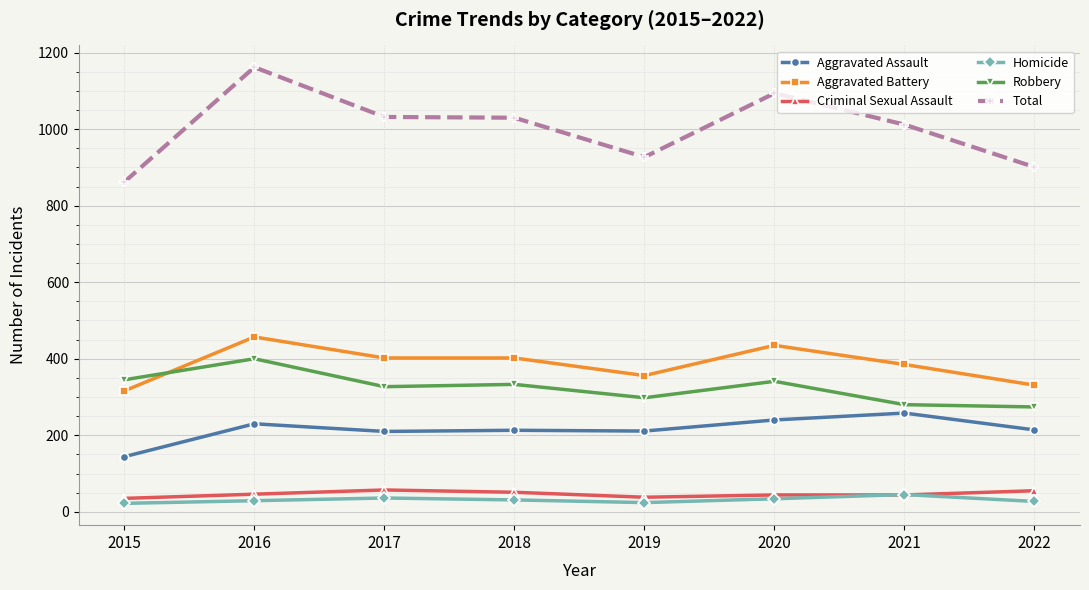

What is the difference between the second highest and minimum values in the Aggravated Assault series?

96